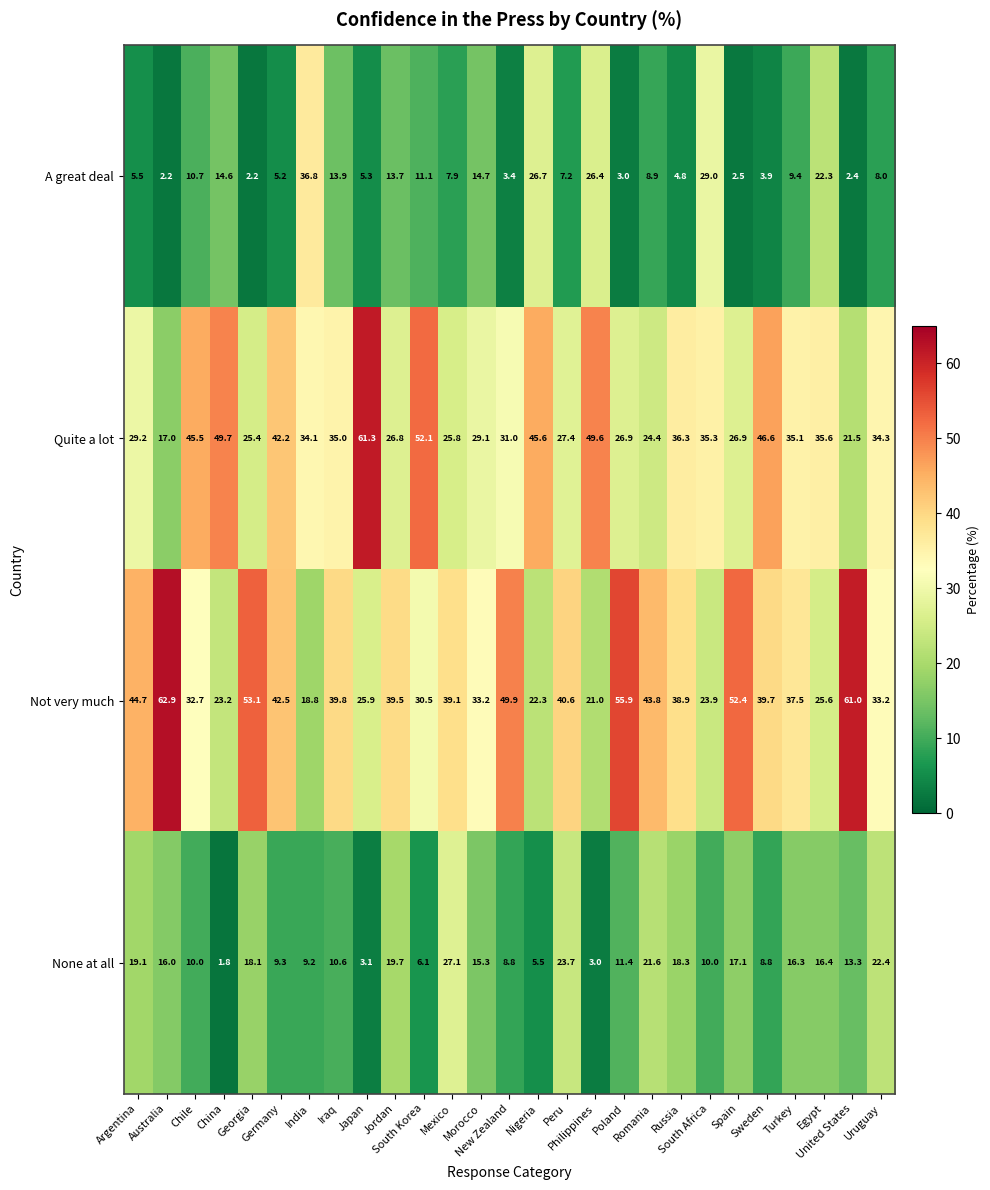

What is the difference between the maximum and minimum values in the Not very much series?

44.1